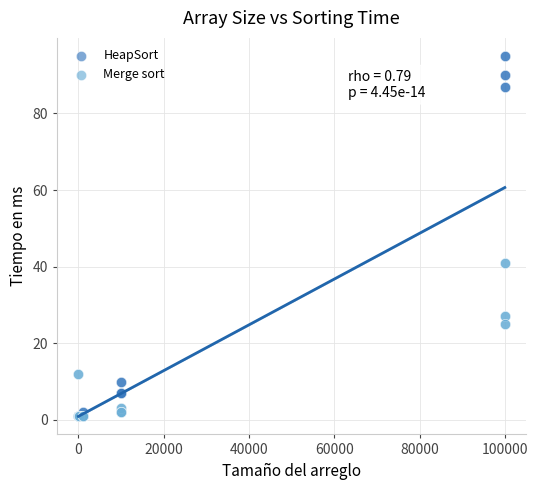

What are all the series names shown in the legend?

HeapSort, Merge sort